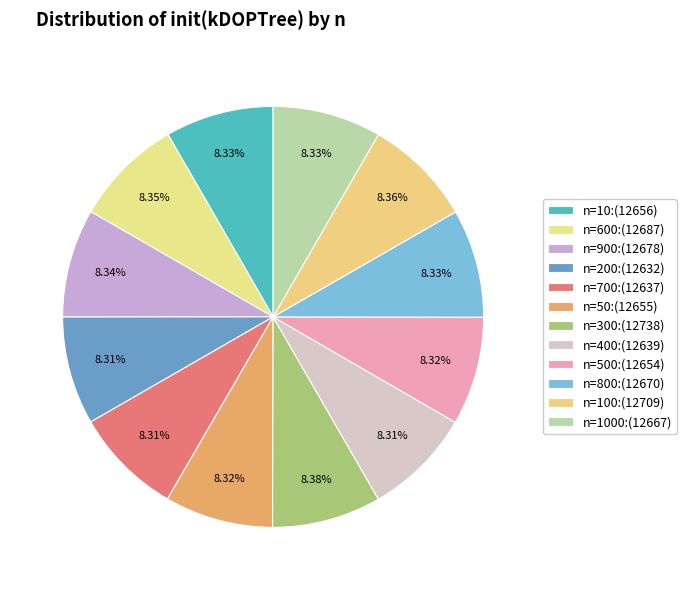

Rank the categories by value from highest to lowest.

300, 100, 600, 900, 800, 1000, 10, 50, 500, 400, 700, 200